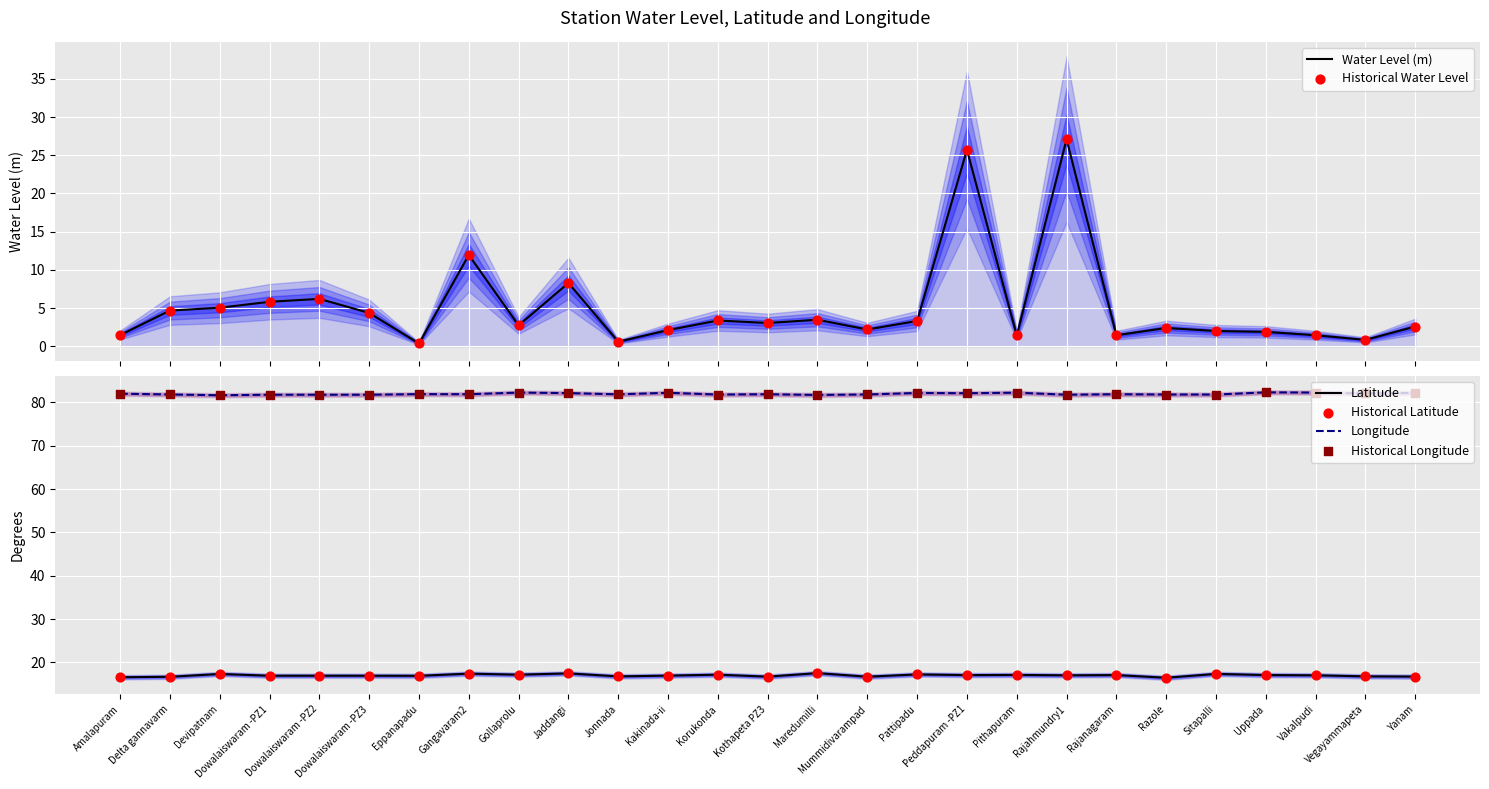

Which series has the largest Y range (max minus min)?

Water Level (m)